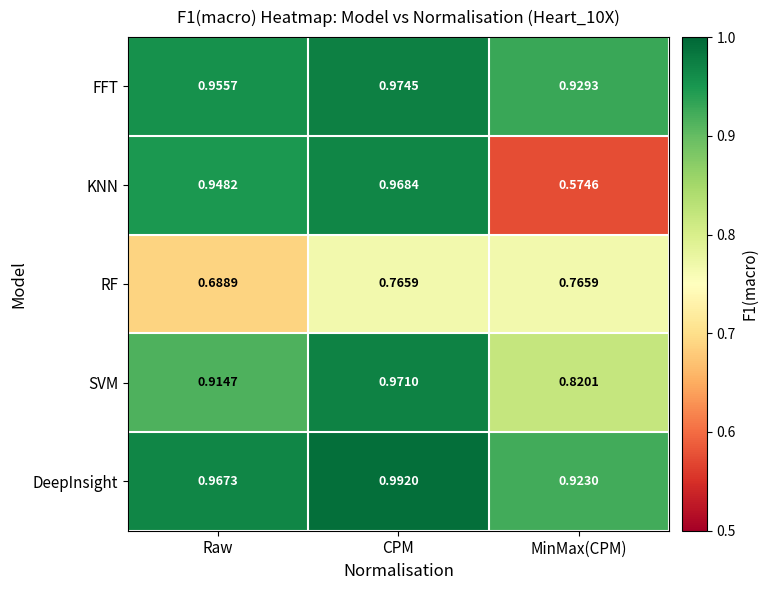

At which label is DeepInsight closest to 0?

MinMax(CPM)